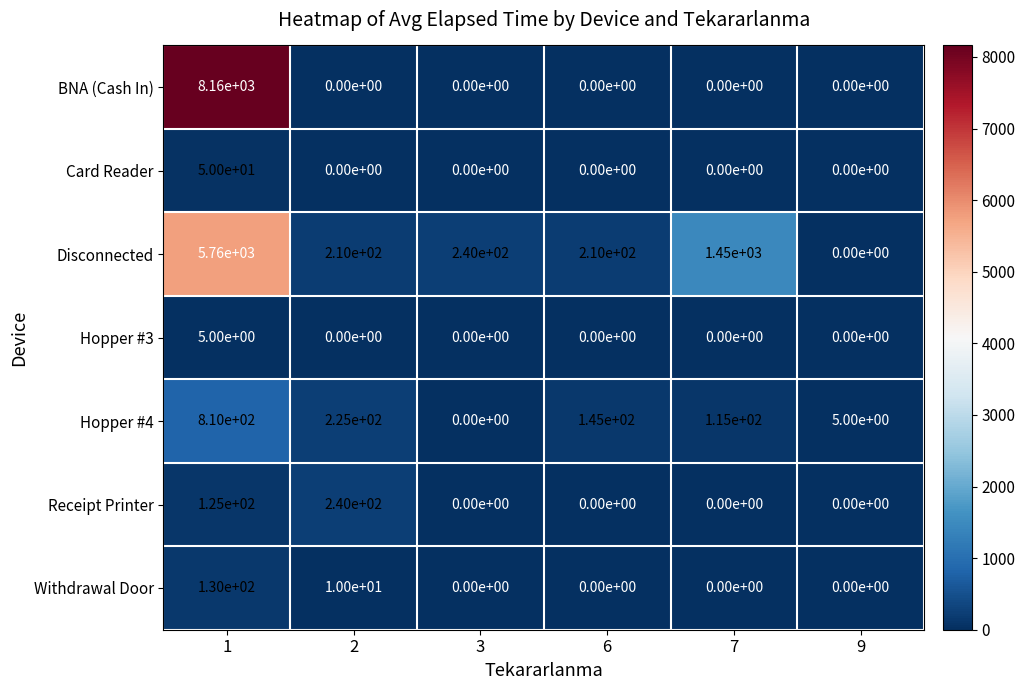

Count the number of categories in the chart.

6